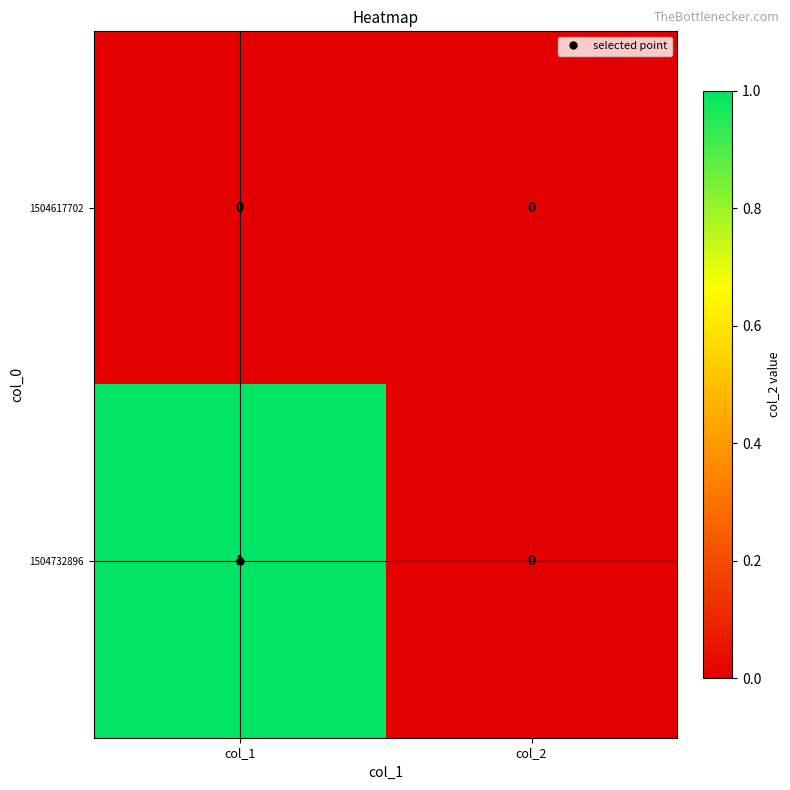

Which series has the largest total across all categories?

1504732896